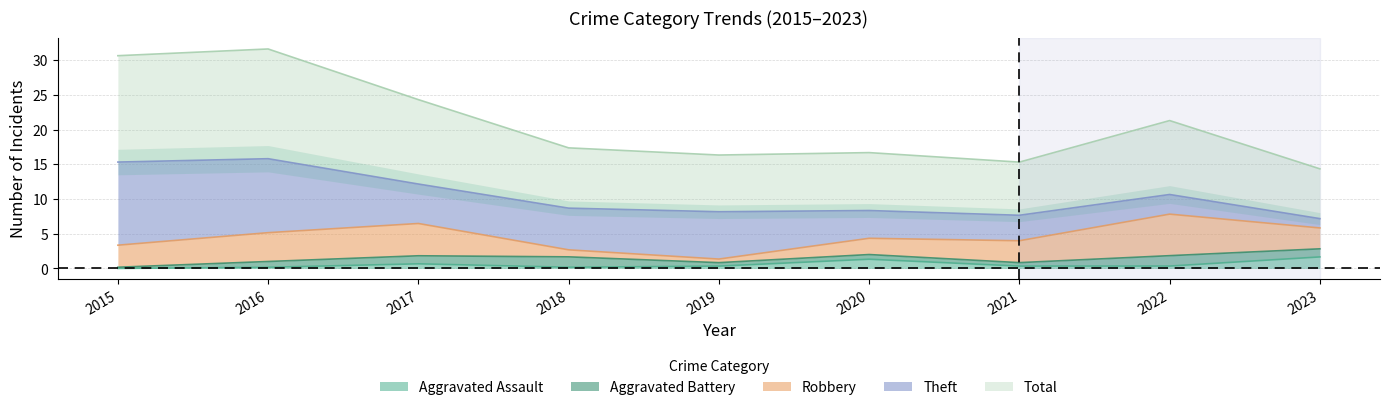

What is the maximum value for Aggravated Assault?

1.7